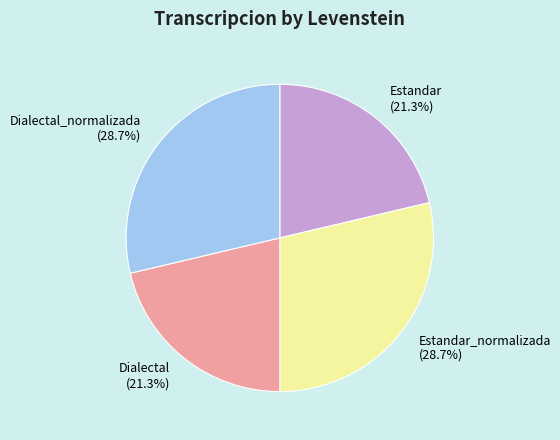

The Dialectal_normalizada slice represents 38% of the pie. True or false?

False